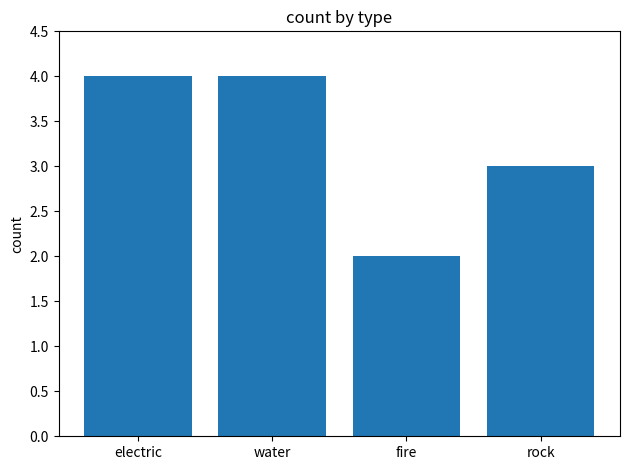

What is the label of the 4th bar from the right?

electric